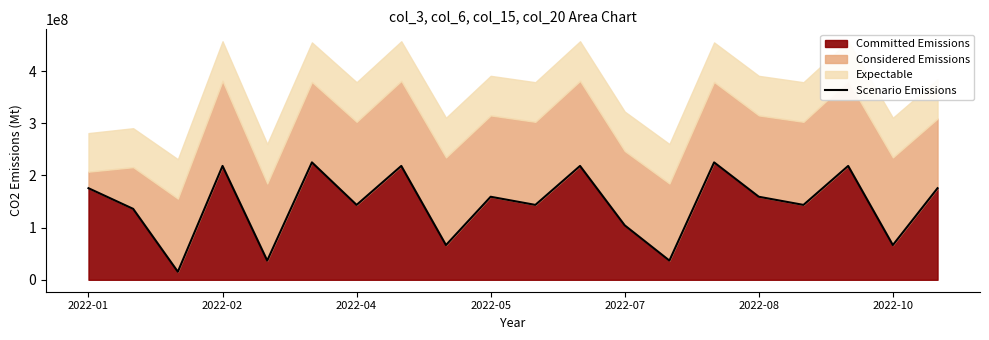

Reading left to right, what are all the values shown in this chart?

175491096	135889536	15409384	218170472	36785208	224974224	143485240	218170472	66521176	159105744	143485240	218170472	104305384	36785208	224974224	159105744	143485240	218170472	66521176	175491096